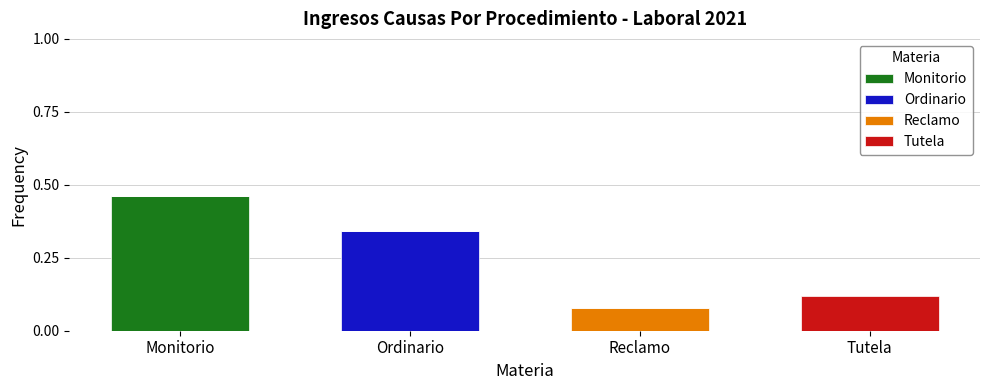

Which category has the highest value in the Monitorio series?

Monitorio